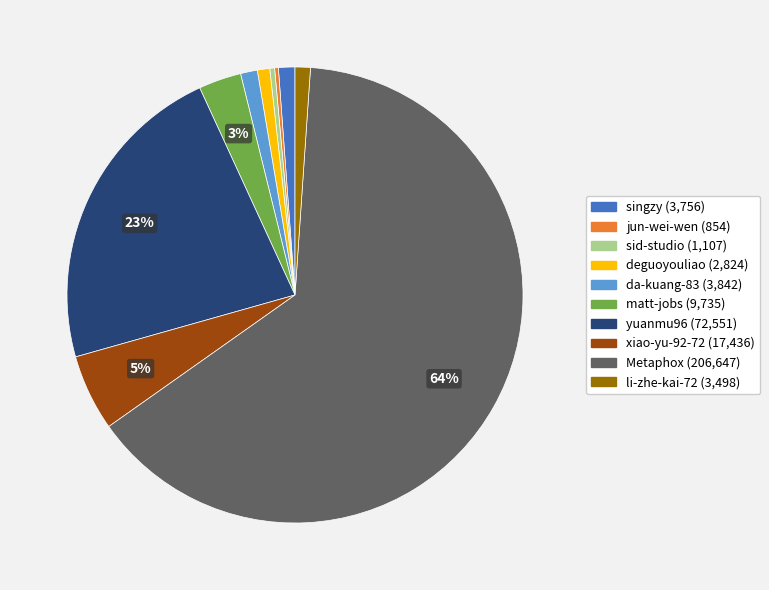

Between matt-jobs and xiao-yu-92-72, which is larger?

xiao-yu-92-72